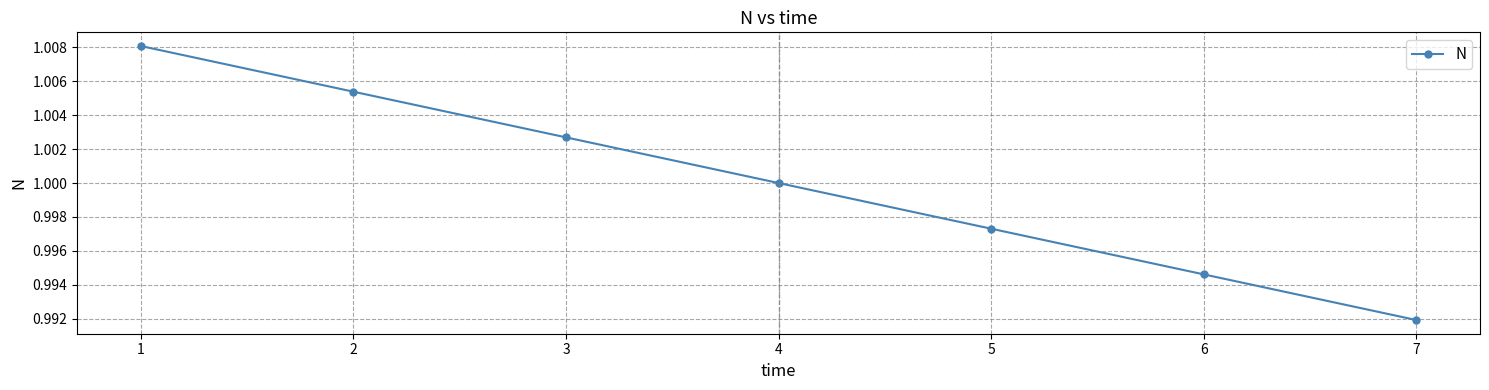

Is it true that the value at 2 is 1.0?

True